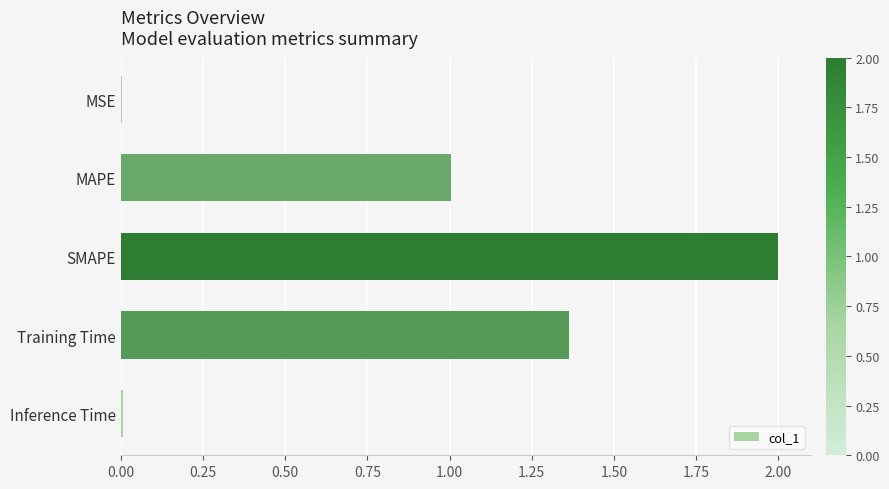

What is the sum of all values?

4.4